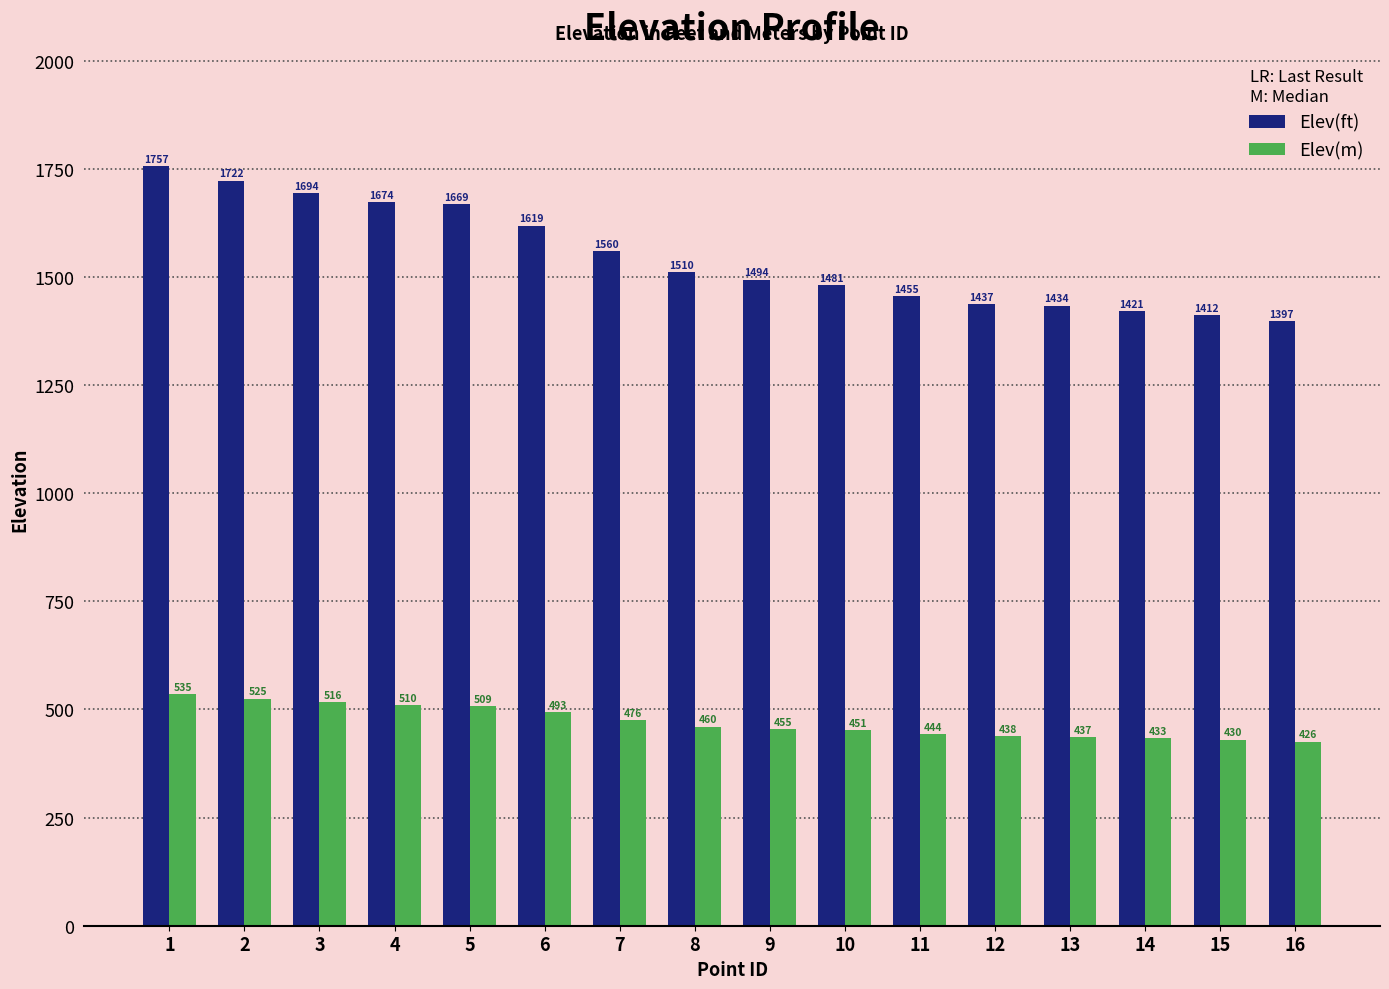

What is the value of the Elev(m) bar at the 5th from the left?

508.6